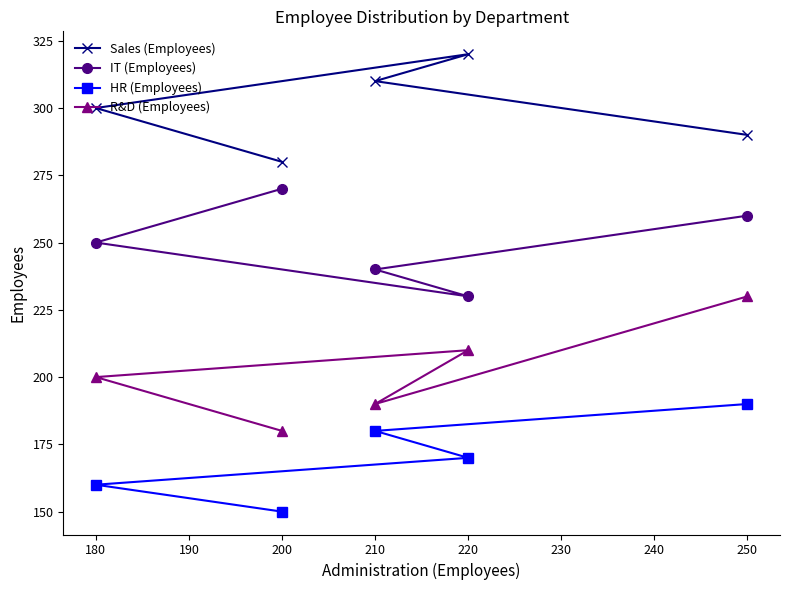

What is the minimum value for HR (Employees)?

150